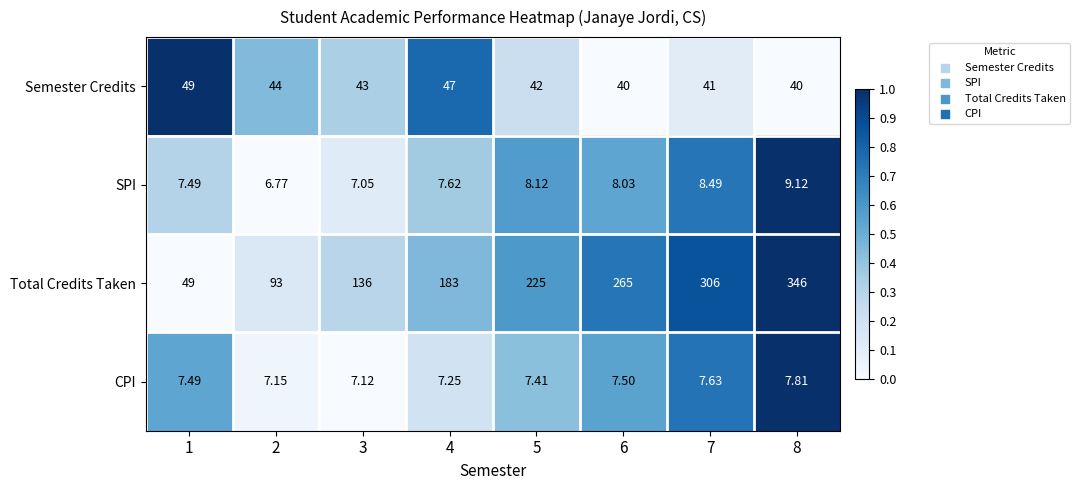

Which series has the largest total across all categories?

Total Credits Taken